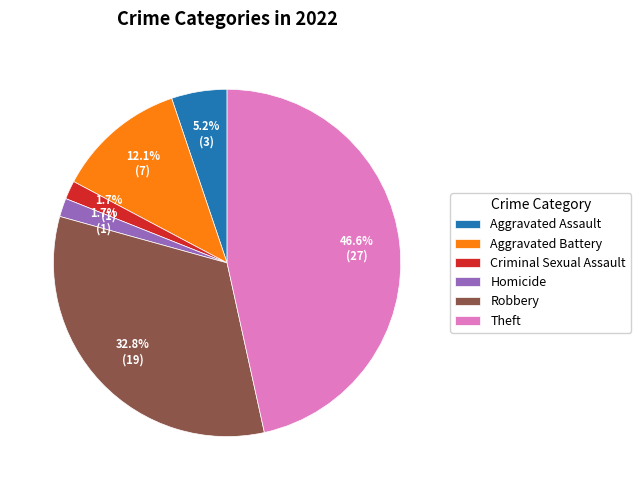

What percentage is NOT represented by Criminal Sexual Assault?

98.3%